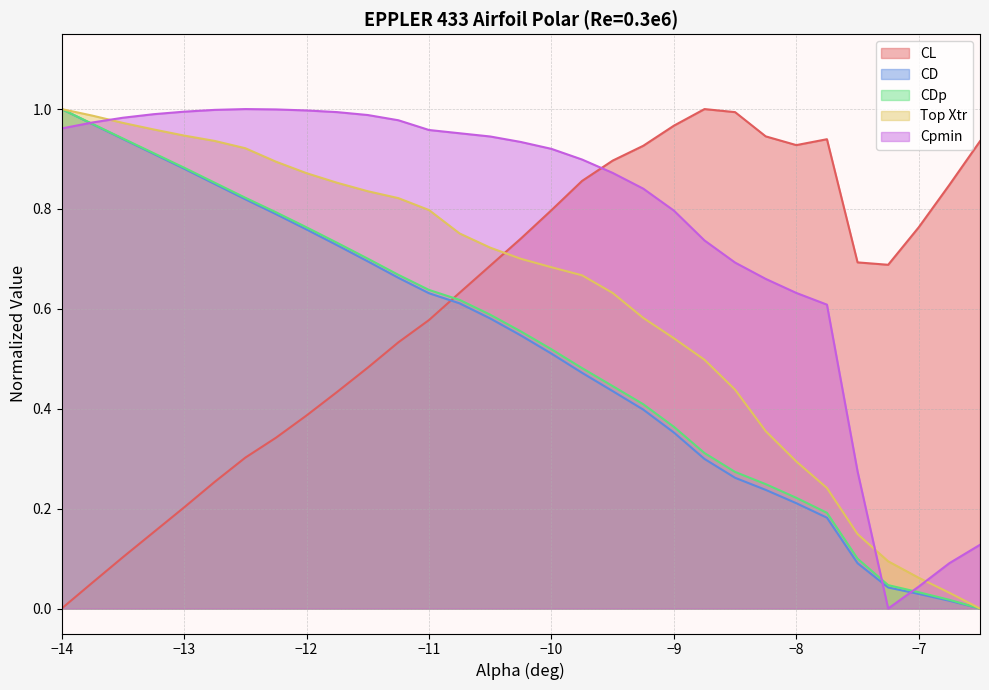

Which series has the largest total across all categories?

Cpmin